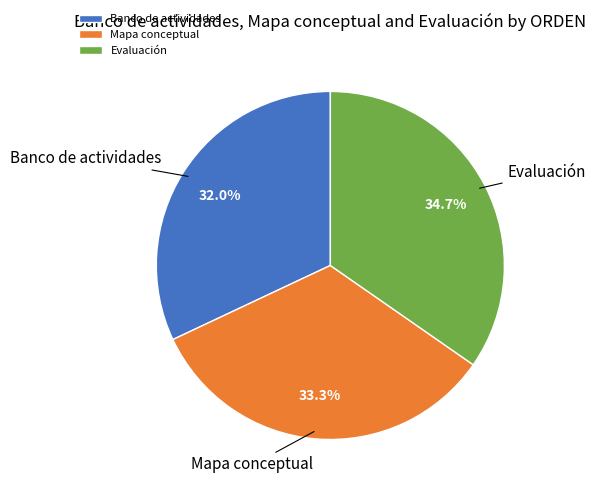

Between Evaluación and Banco de actividades, which is larger?

Evaluación